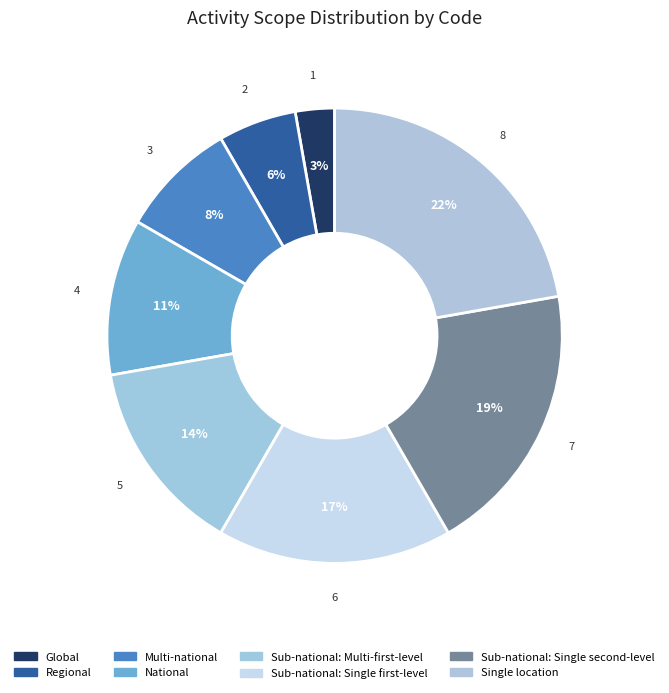

What is the largest slice in the pie chart?

Single location